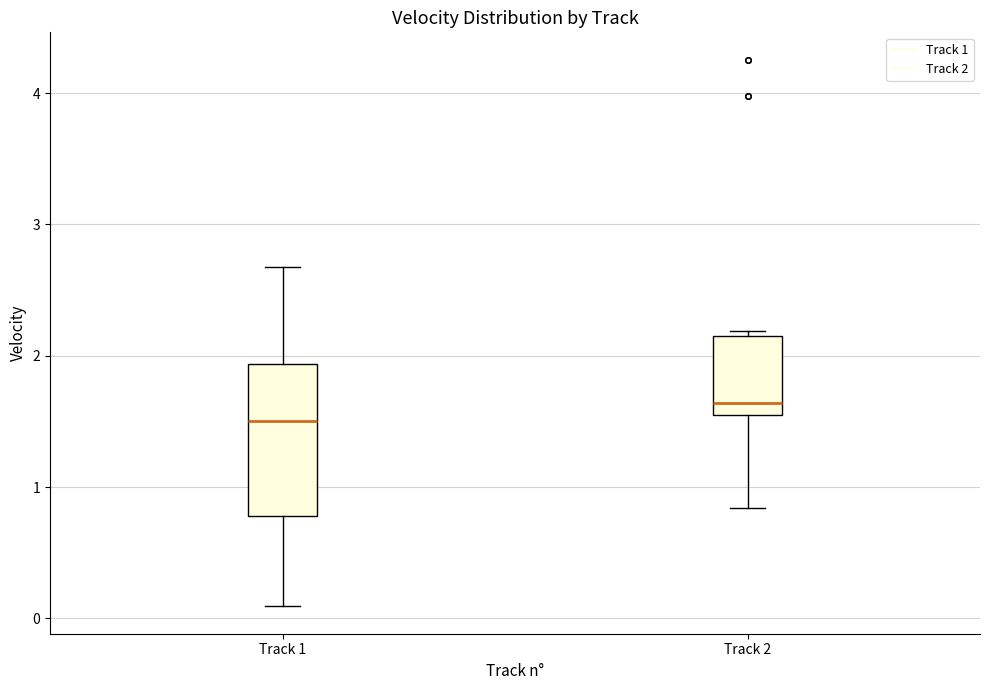

Comparing the boxes themselves (not the whiskers), which one is the tallest?

Track 1